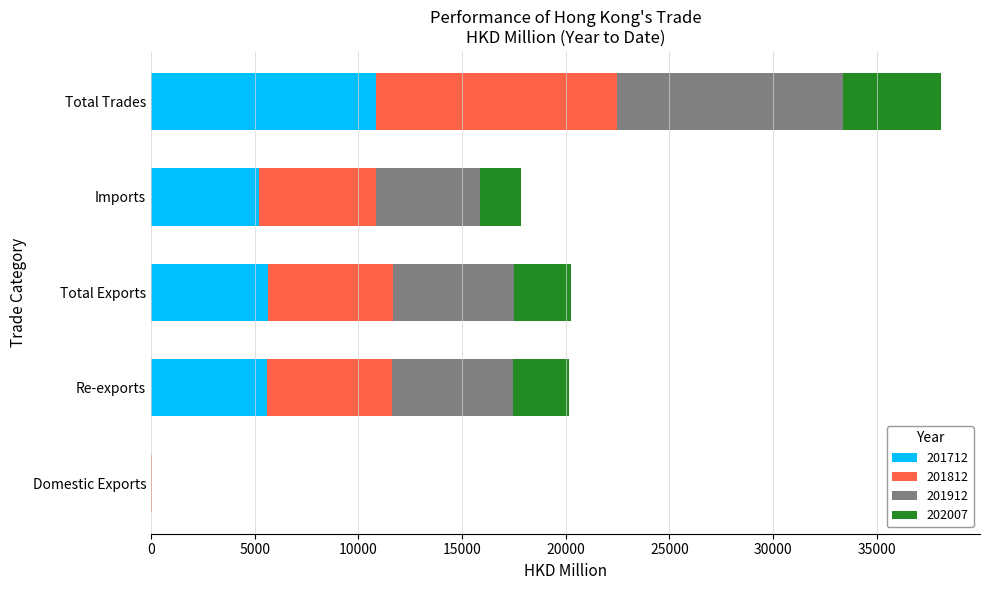

What is the maximum value for 201712?

10850.3